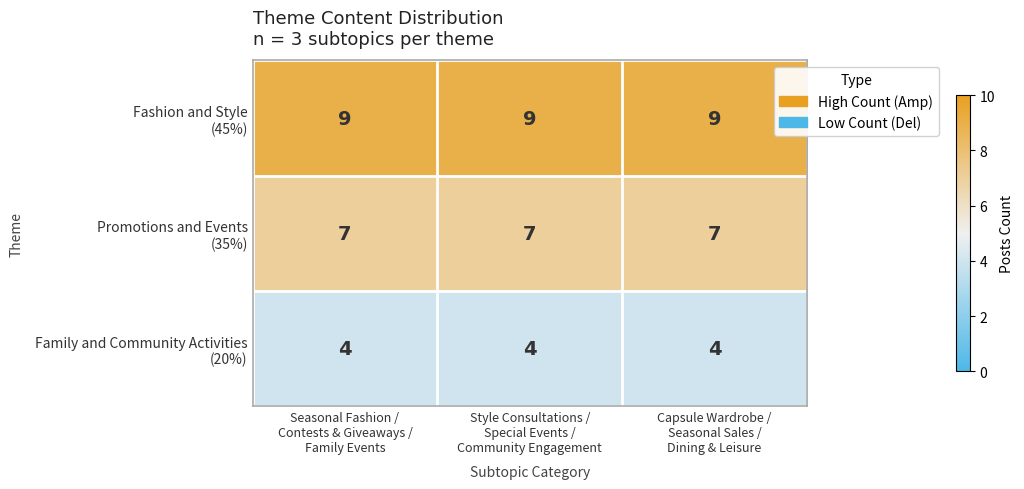

At how many categories does at least one series exceed 7?

3